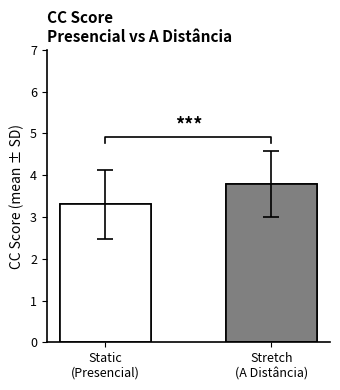

What is the label of the 1st bar from the right?

Stretch
(A Distância)